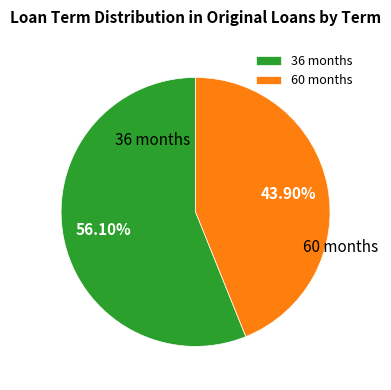

Rank the categories by value from lowest to highest.

60 months, 36 months